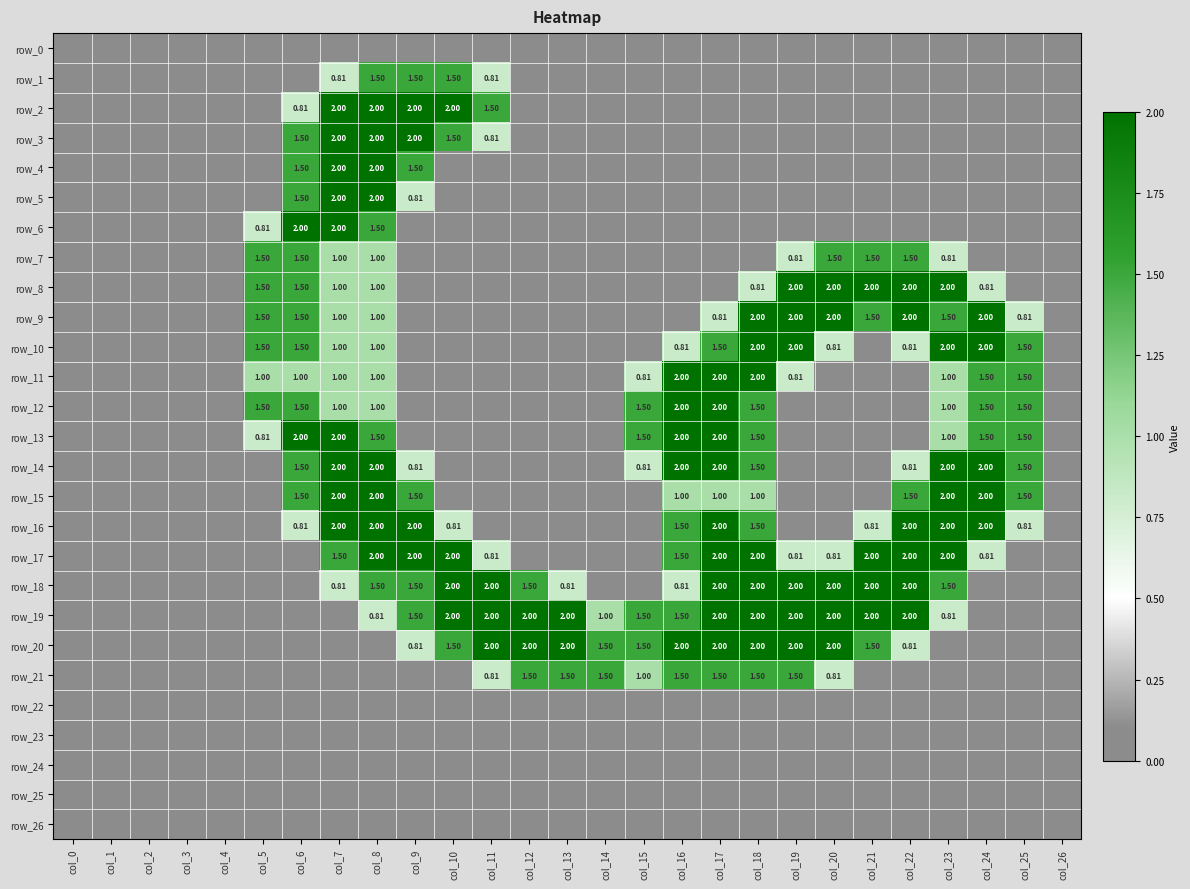

How many categories are shown in the chart?

27